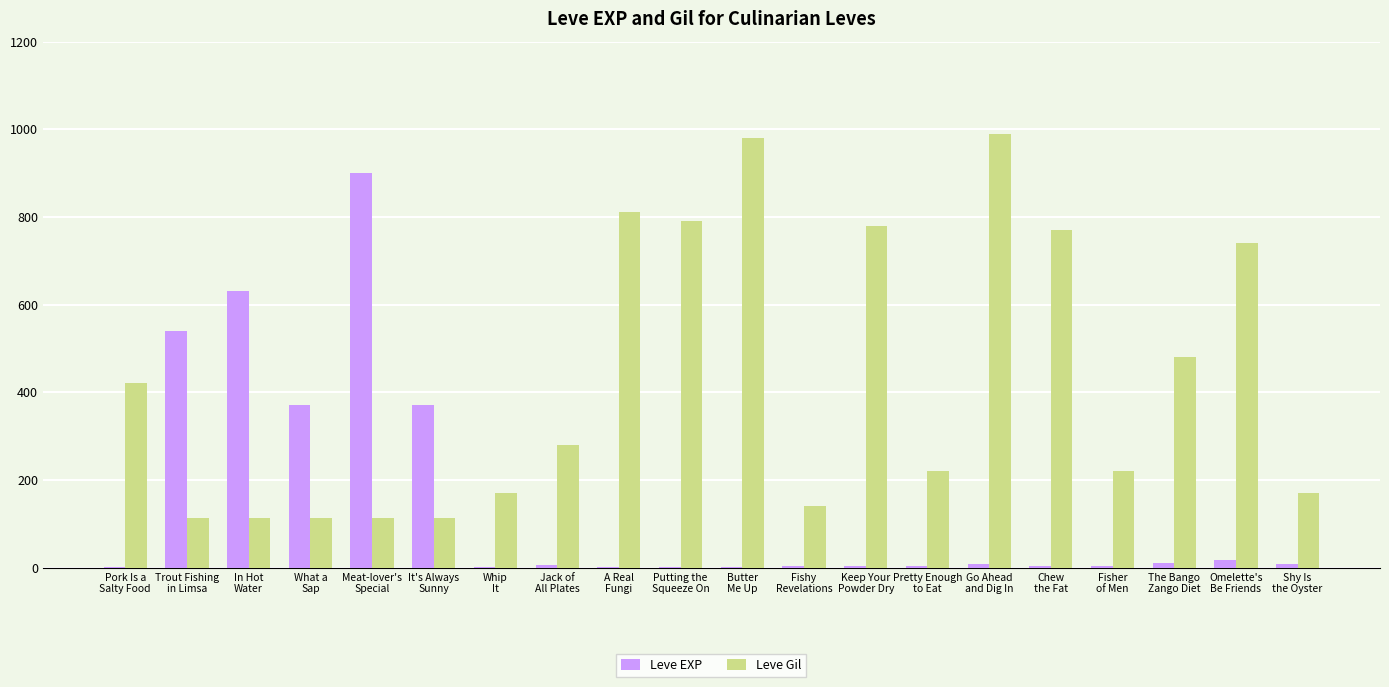

How many groups of bars are there?

20